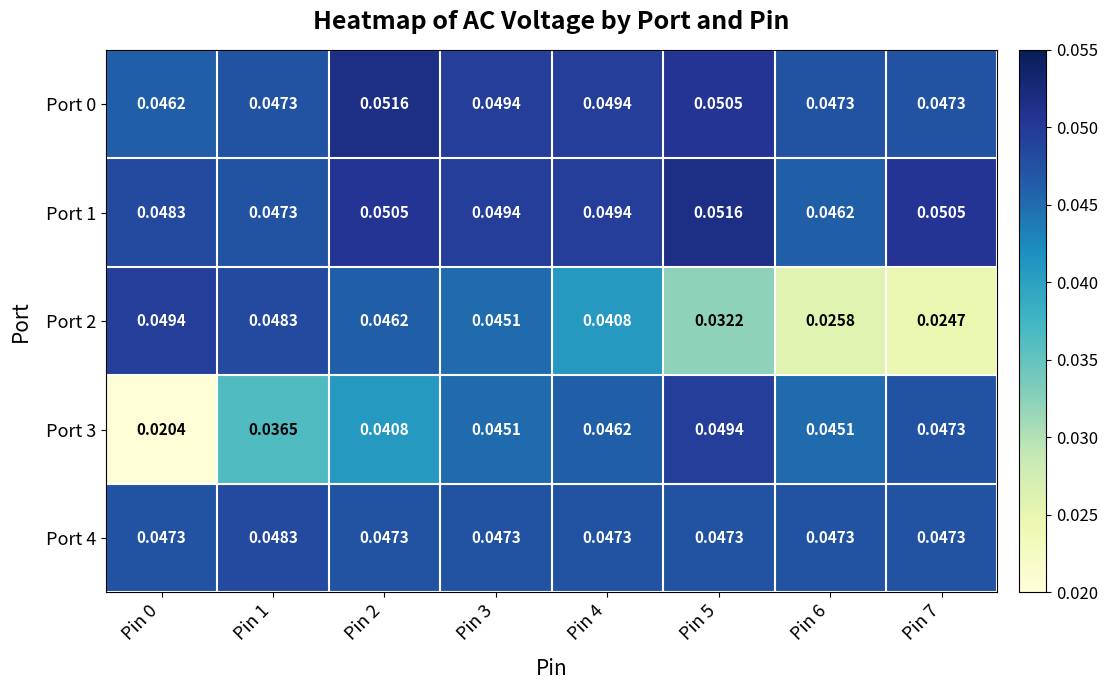

Is the value of Port 2 at Pin 0 greater than the value of Port 3 at Pin 6?

Yes